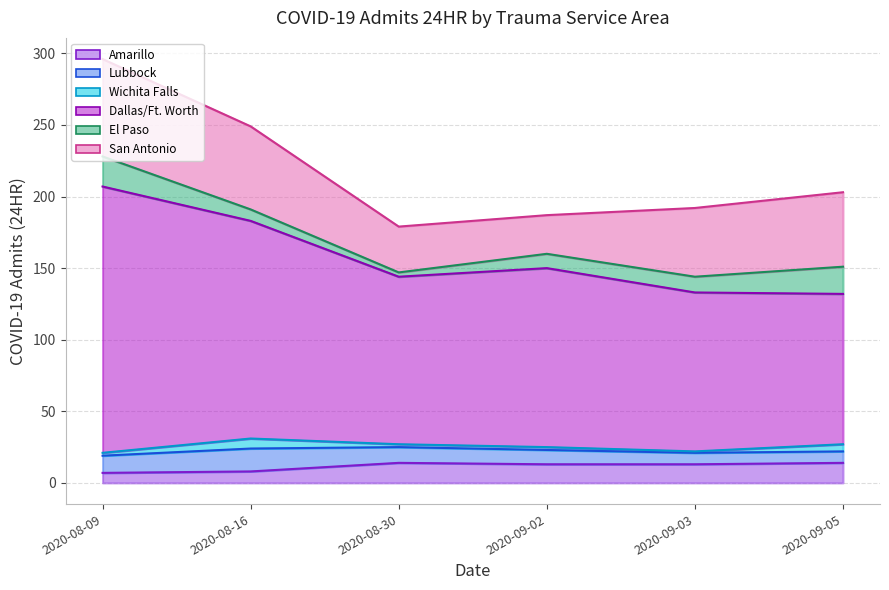

True or false: Lubbock and Amarillo cross at least once.

True